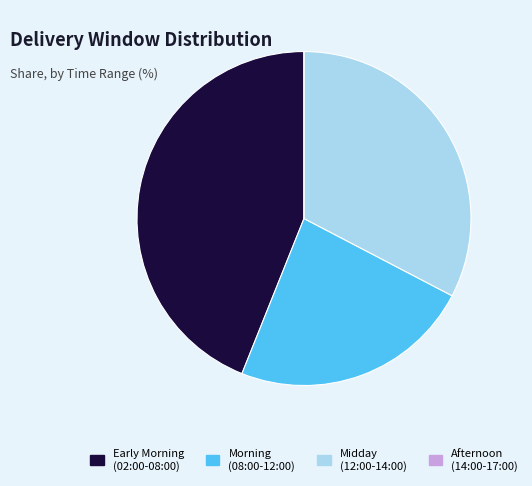

Is there any slice that represents more than half of the pie?

No